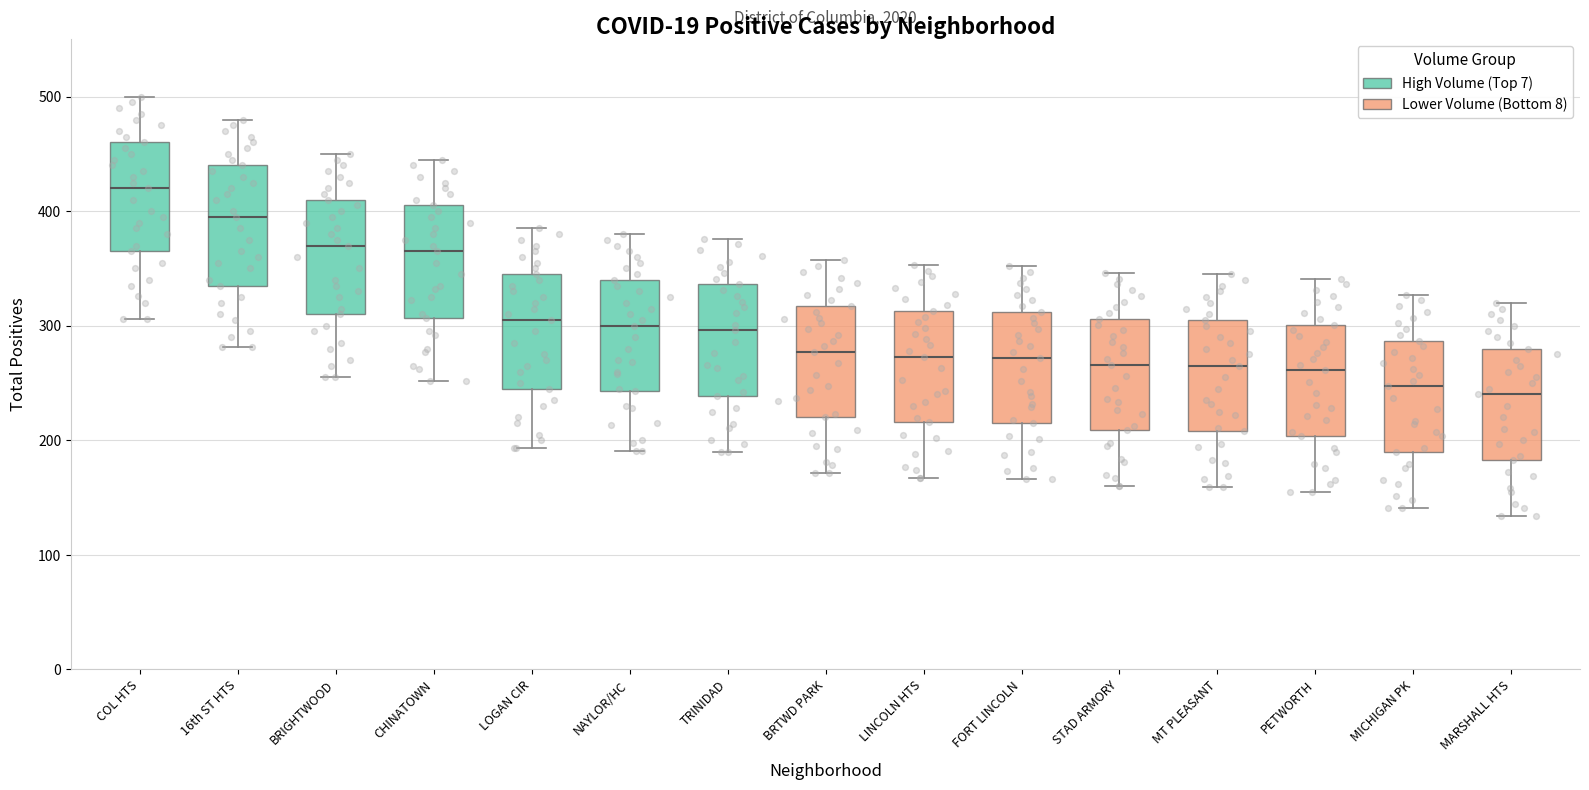

Which box's median line is the highest?

COL HTS